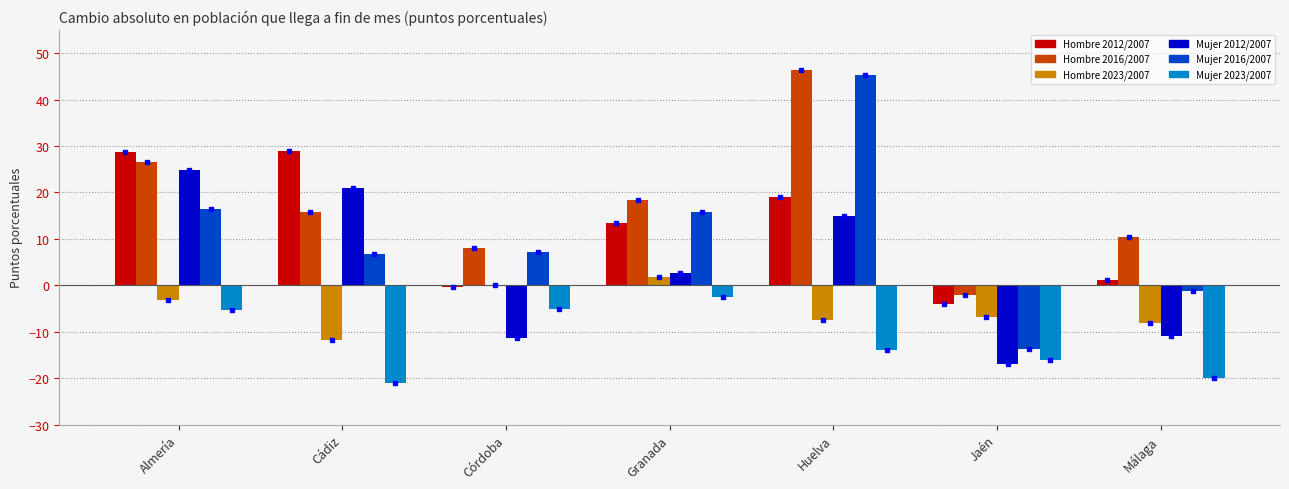

What is the sum of all Hombre 2012/2007 values?

87.0